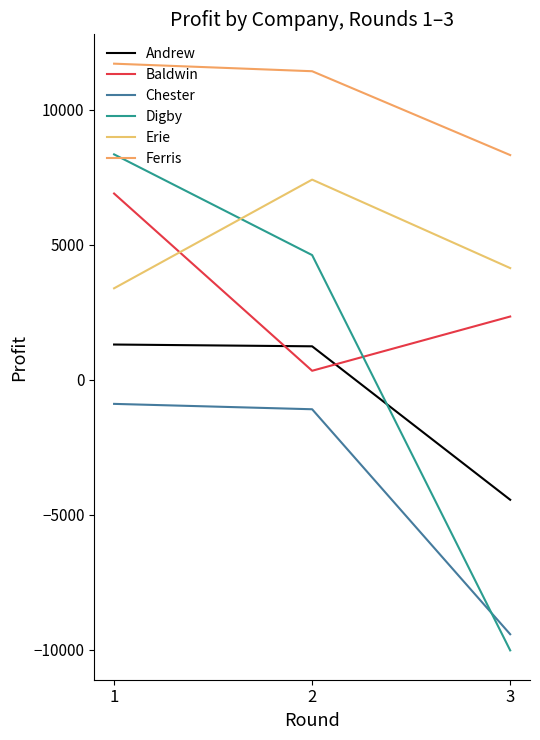

Rank the series at 3 from highest to lowest value.

Ferris, Erie, Baldwin, Andrew, Chester, Digby